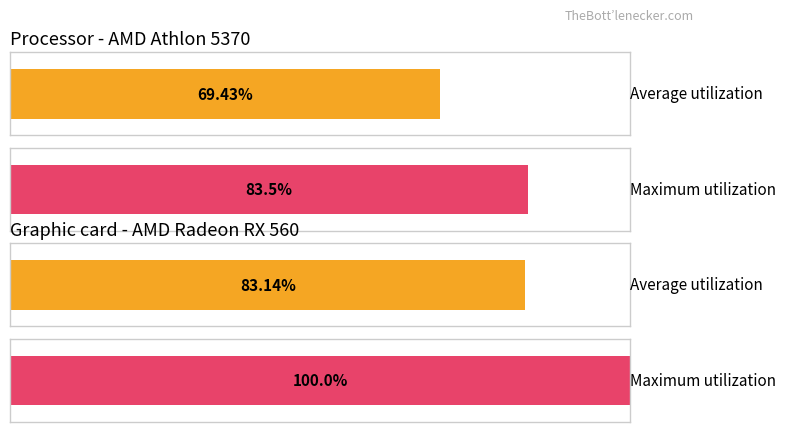

Count the number of data series in this chart.

2